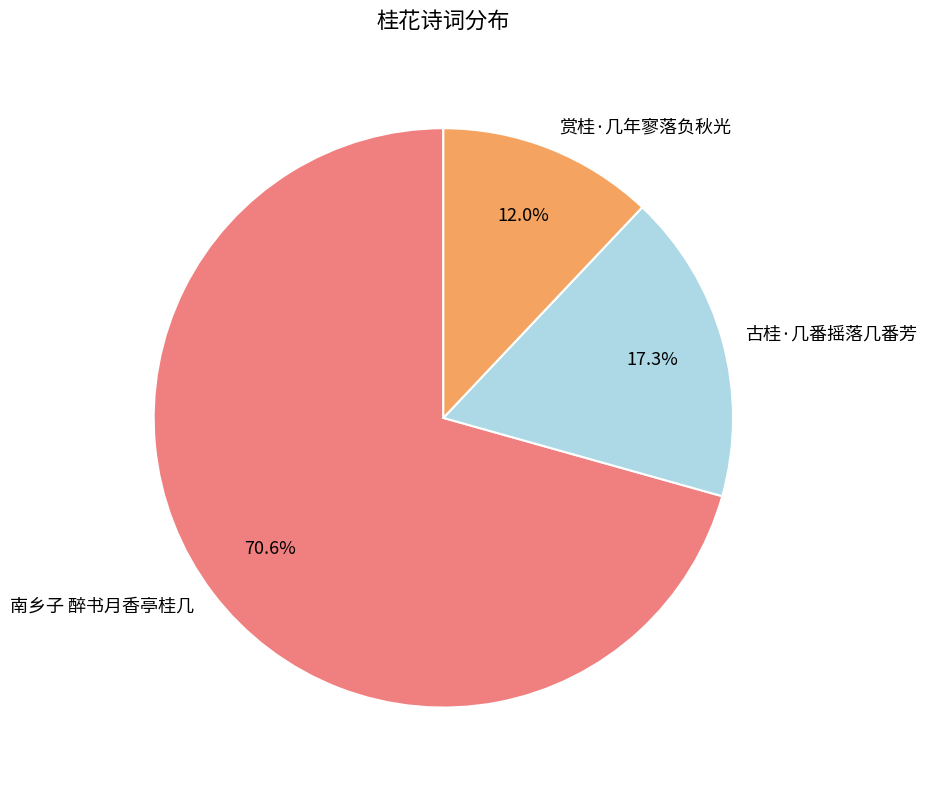

Is there a majority slice in this chart?

Yes